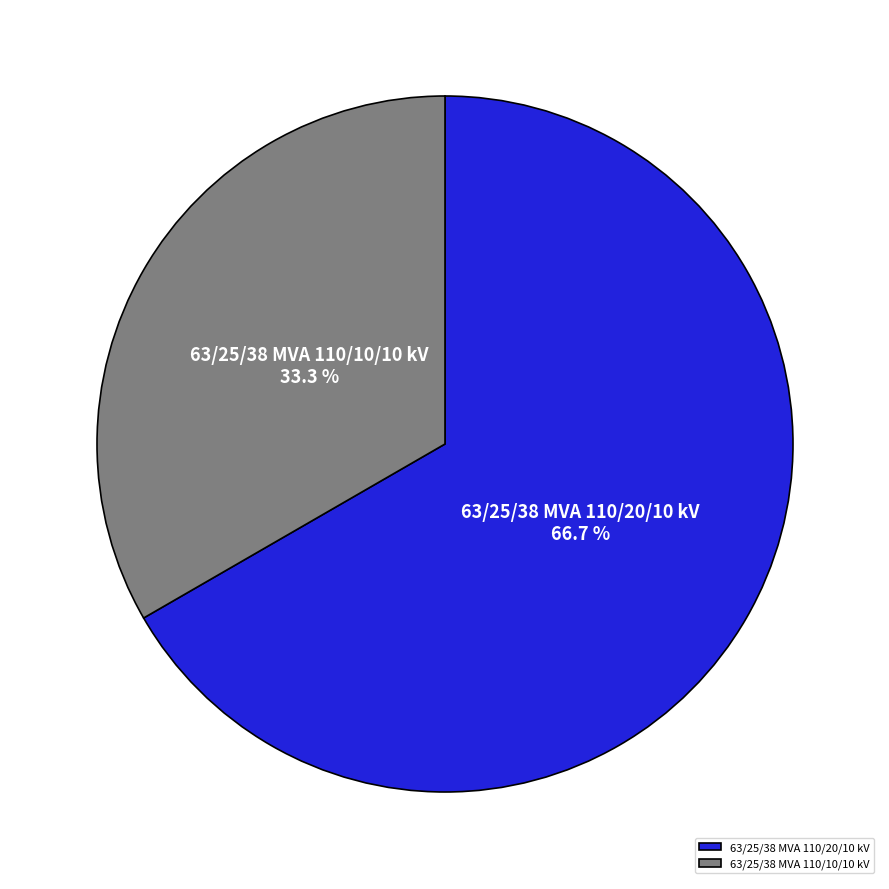

To the nearest percent, what is the difference between the 63/25/38 MVA 110/20/10 kV and 63/25/38 MVA 110/10/10 kV slice percentages?

33%